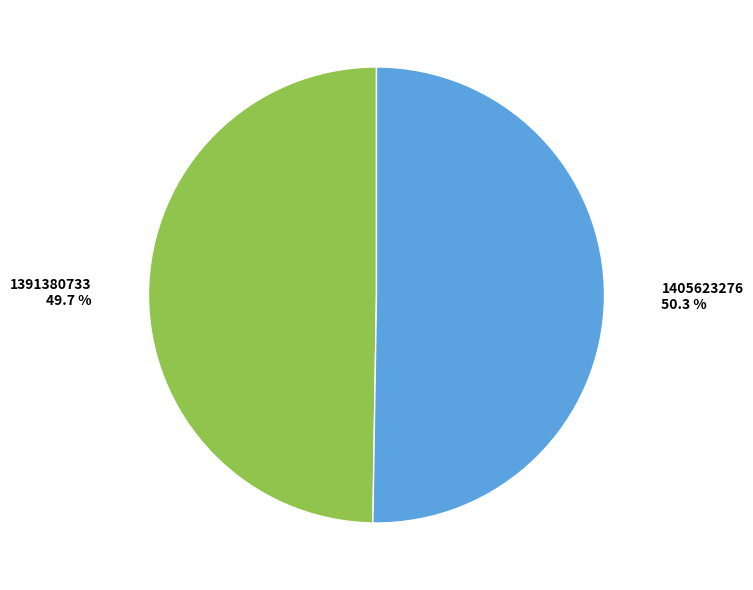

Which category has the smallest portion of the pie?

1391380733